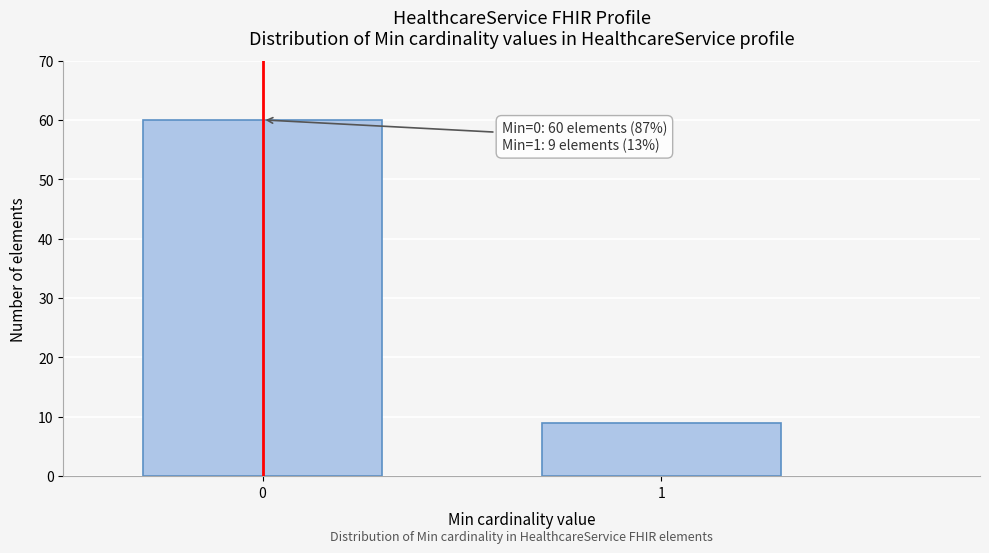

Reading left to right, extract all data points from this chart.

0=60	1=9